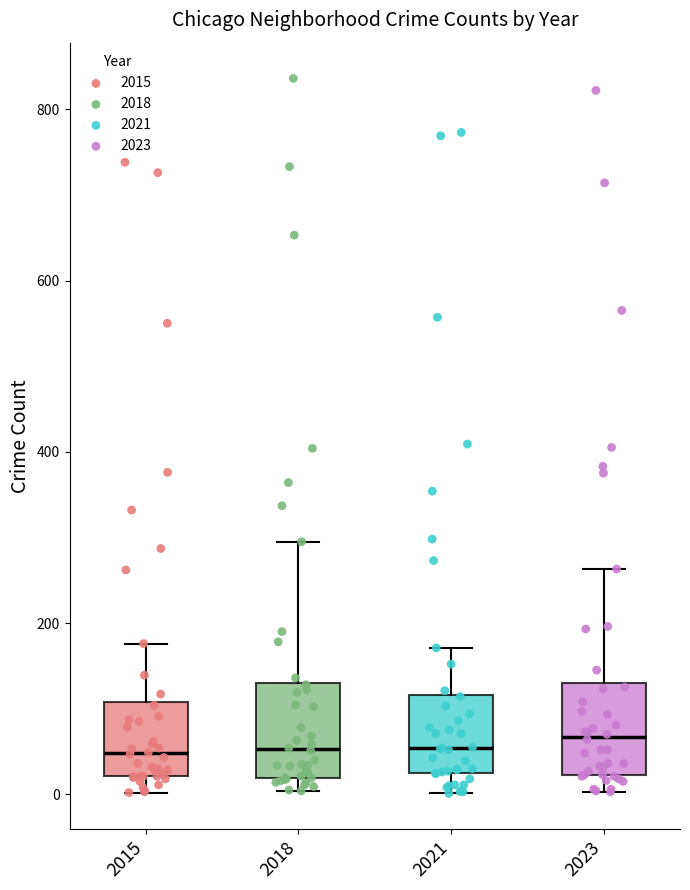

Reading left to right, read every box against the y-axis: the position of its median line, the range the box covers, and the ends of its whiskers. The values are not printed on the chart, so give them approximately, as read against the axis.

2015: median 40, box 20 to 100, whiskers 0 to 180
2018: median 60, box 20 to 140, whiskers 0 to 300
2021: median 60, box 20 to 120, whiskers 0 to 180
2023: median 60, box 20 to 140, whiskers 0 to 260